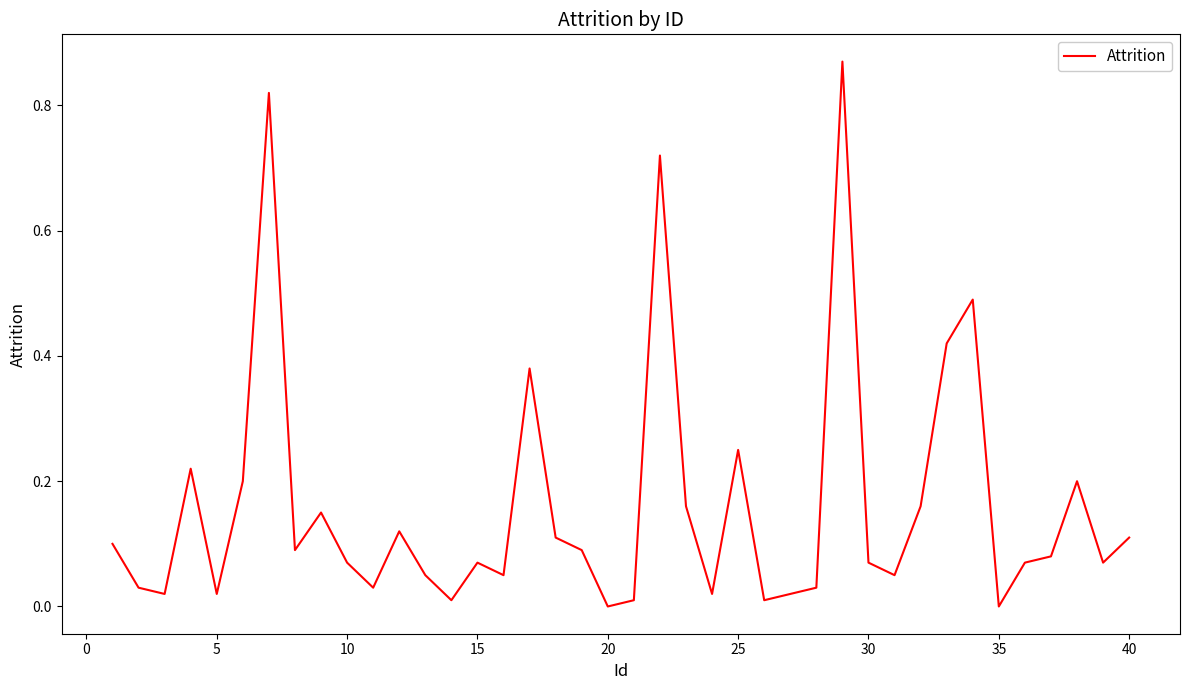

How many lines are shown in the chart?

1